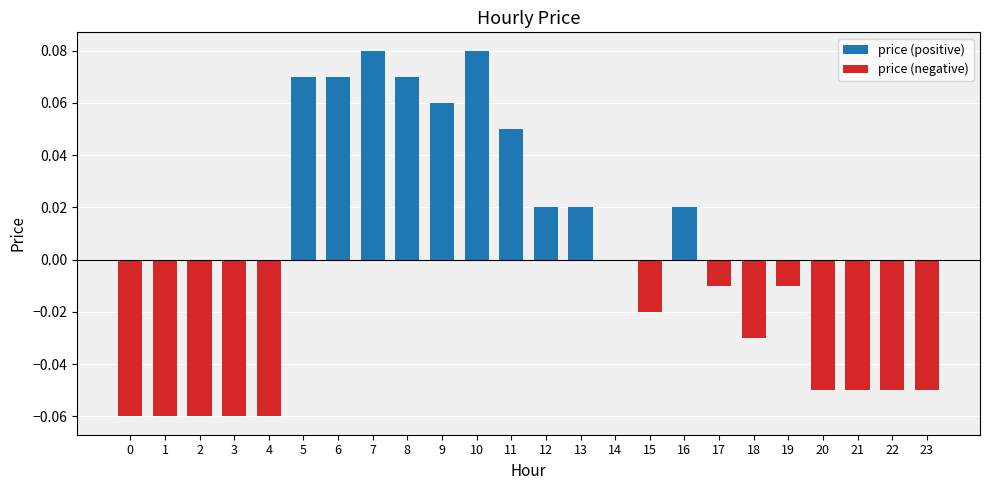

What are all the series names shown in the legend?

price (positive), price (negative)